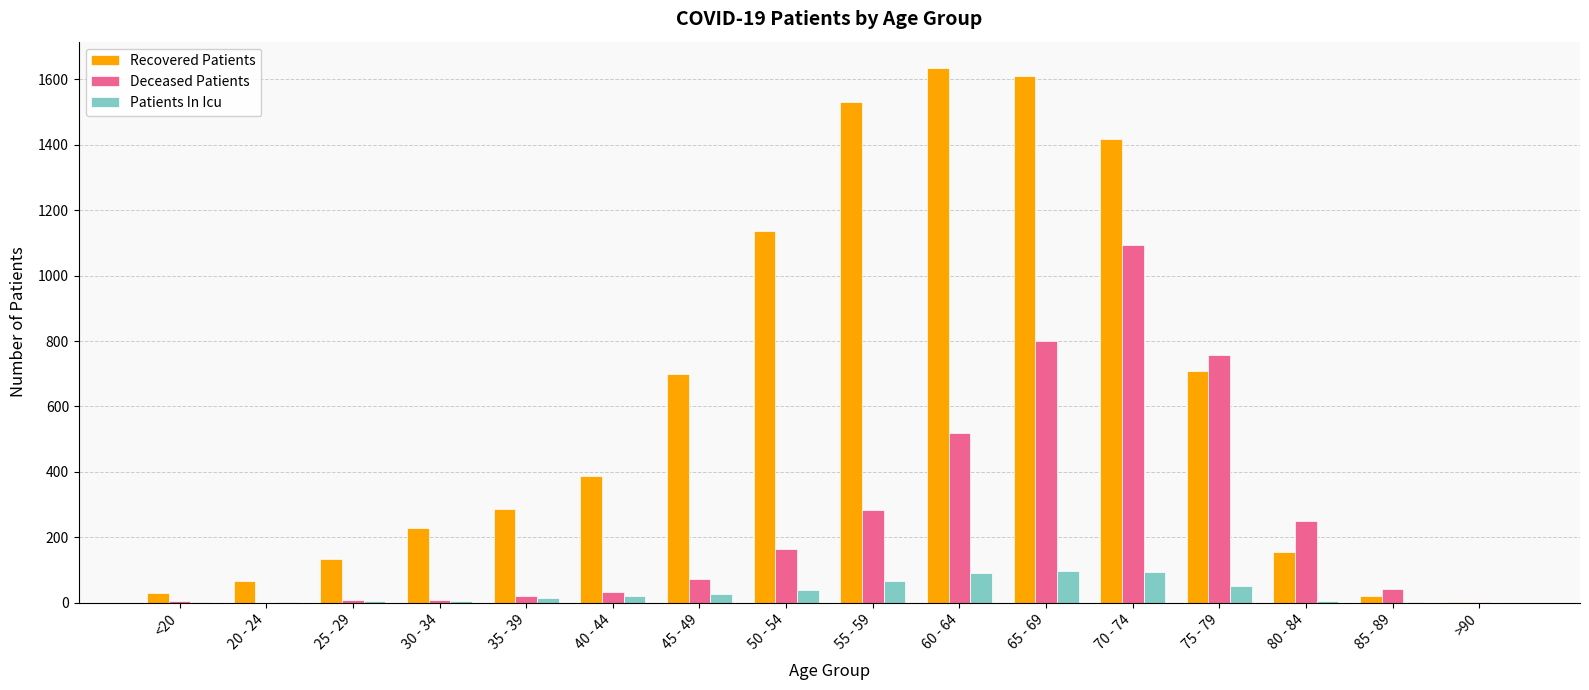

Where is Deceased Patients nearest to the value 547?

60 - 64